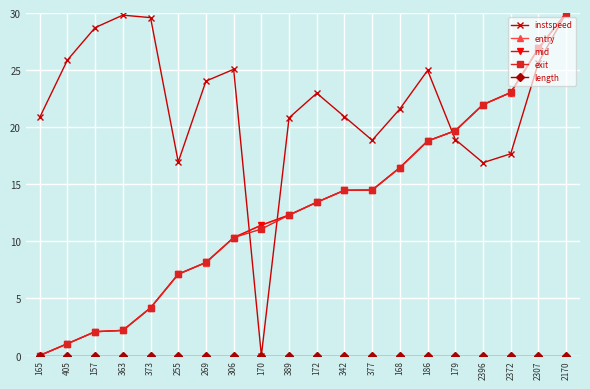

What is the spread (max minus min) of values at 172?

23.0